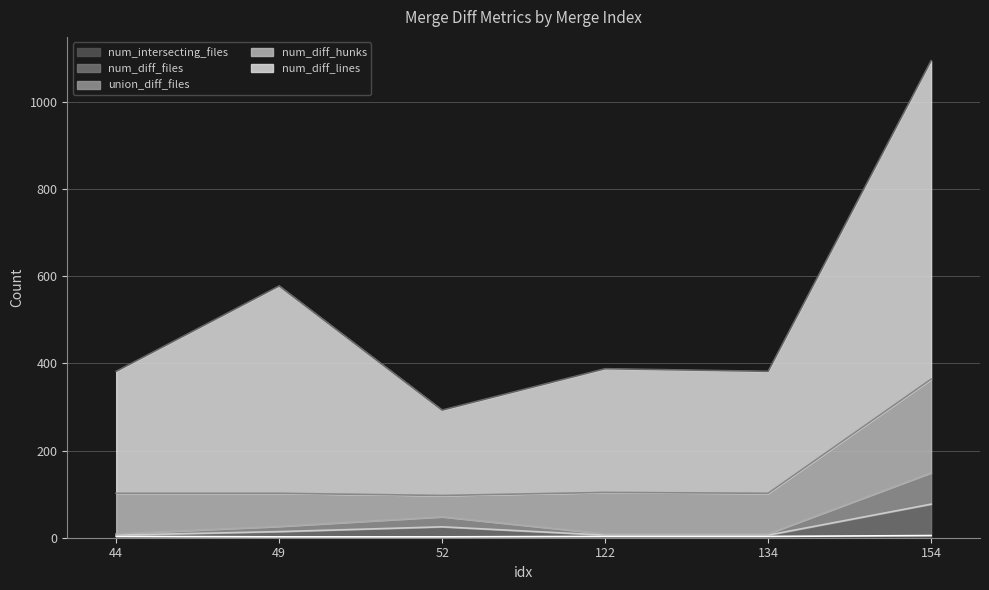

At which category is the sum across all series the highest?

154